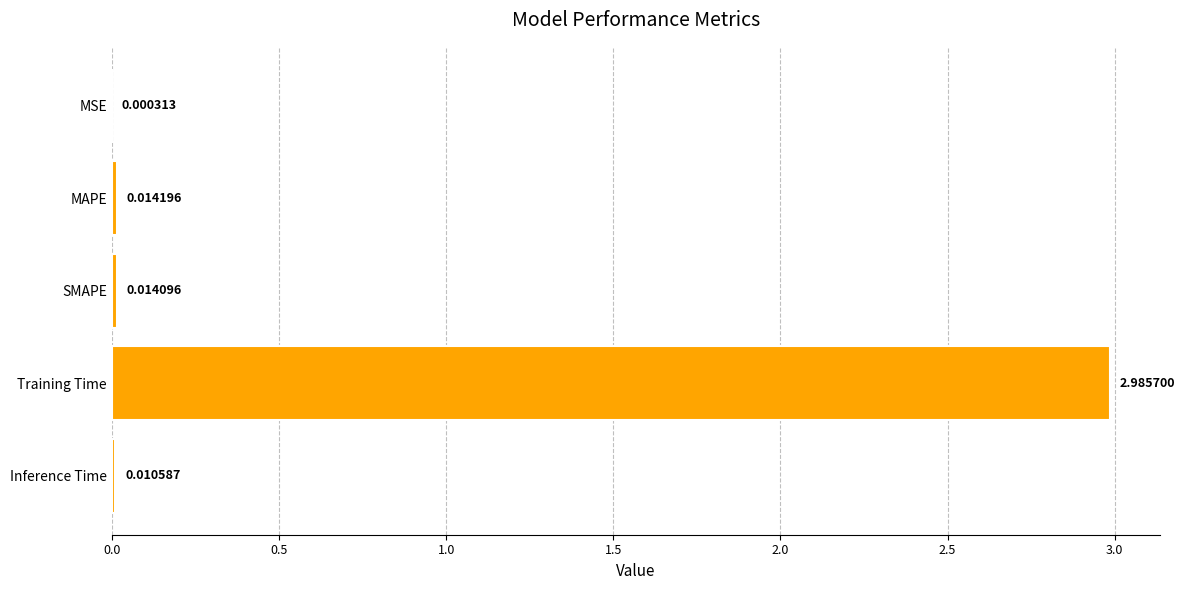

Where is the data nearest to the value 1?

MAPE